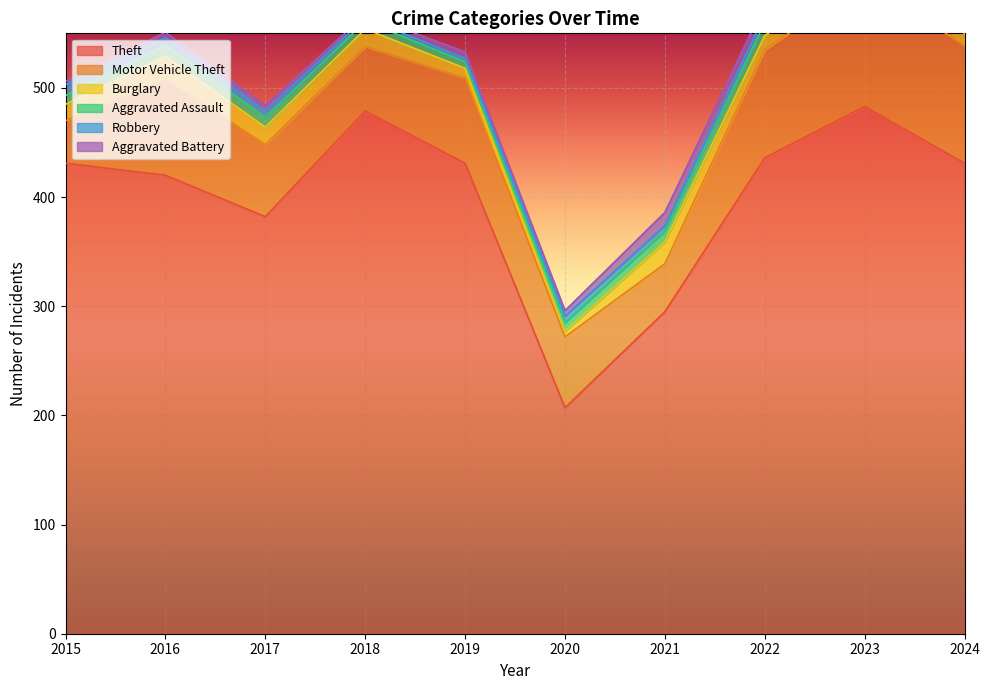

What is the average value of the Motor Vehicle Theft series?

76